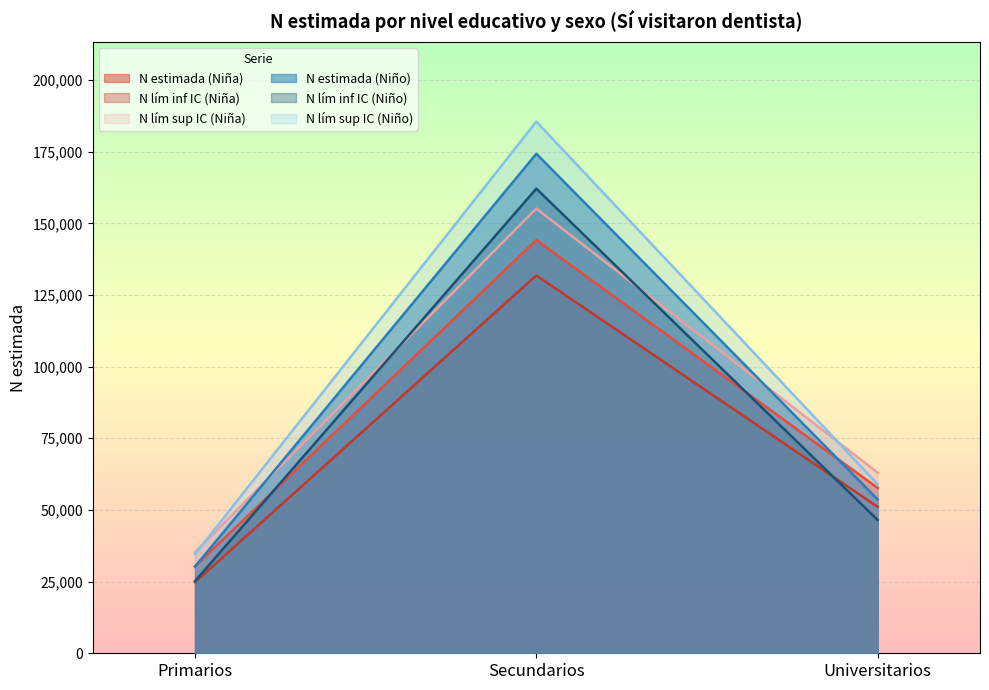

What is the highest value of the N lím inf IC (Niña) series?

131816